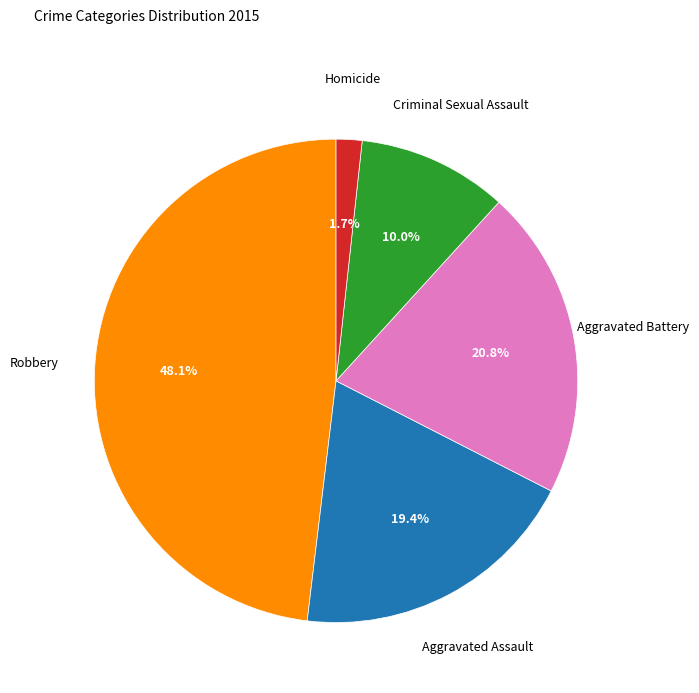

Is there any slice that represents more than half of the pie?

No